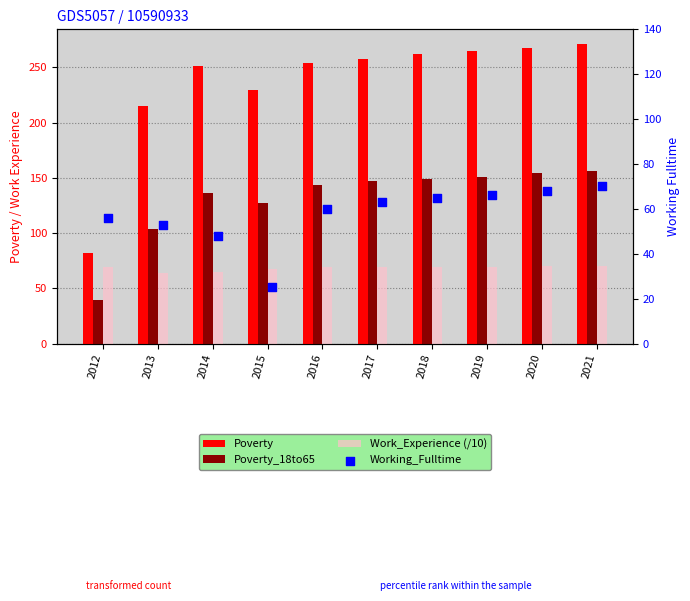

Which series has the largest total across all categories?

Poverty